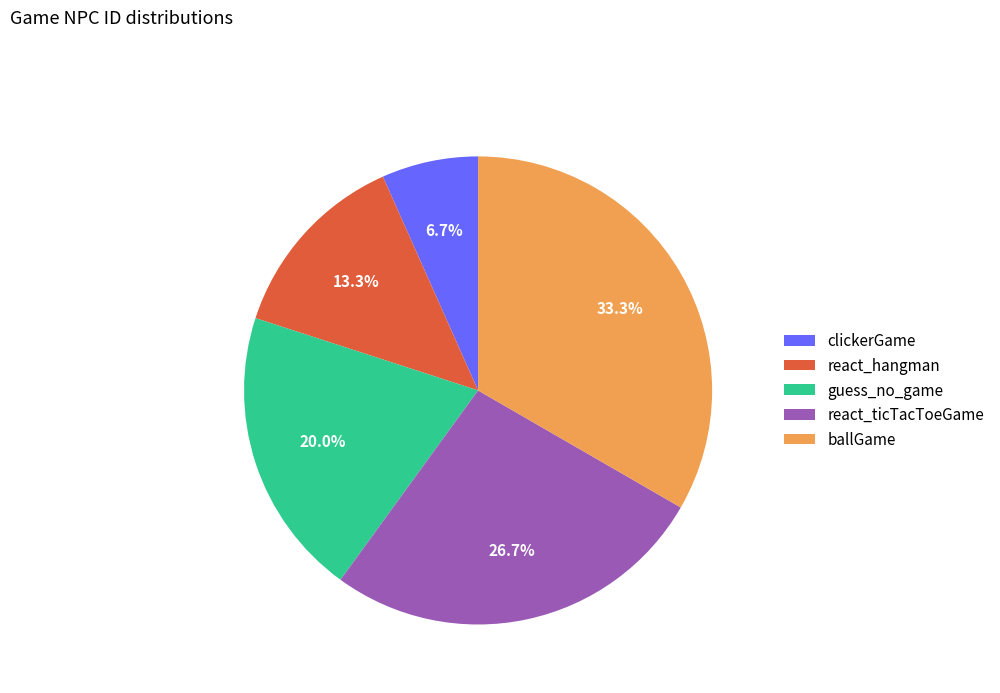

Does guess_no_game account for over 50% of the chart?

No